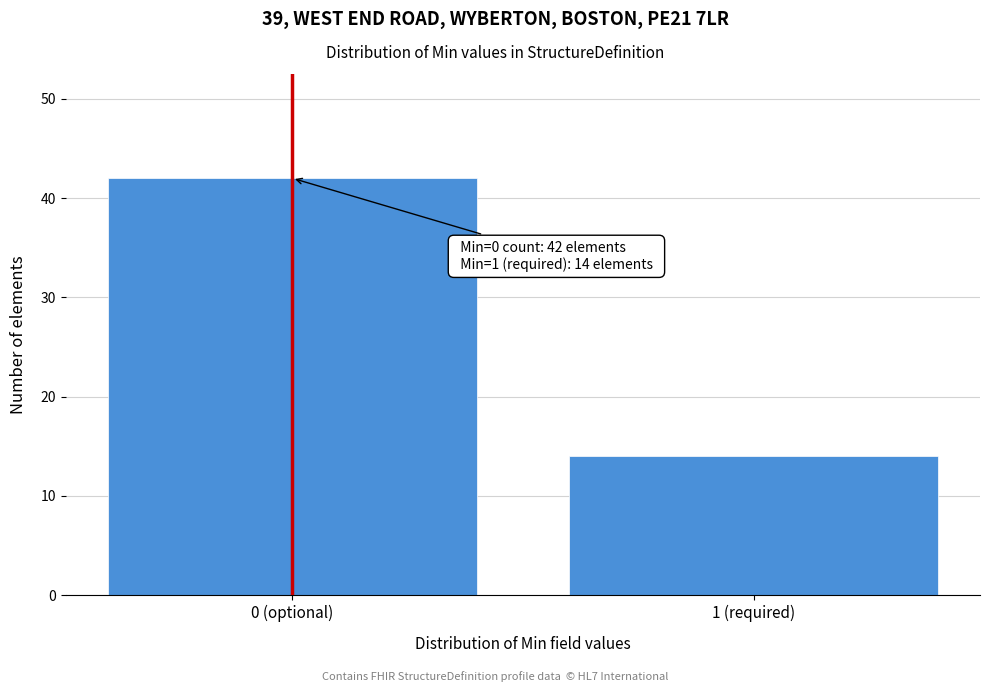

Reading right to left, what are all the values shown in this chart?

1 (required)=14	0 (optional)=42